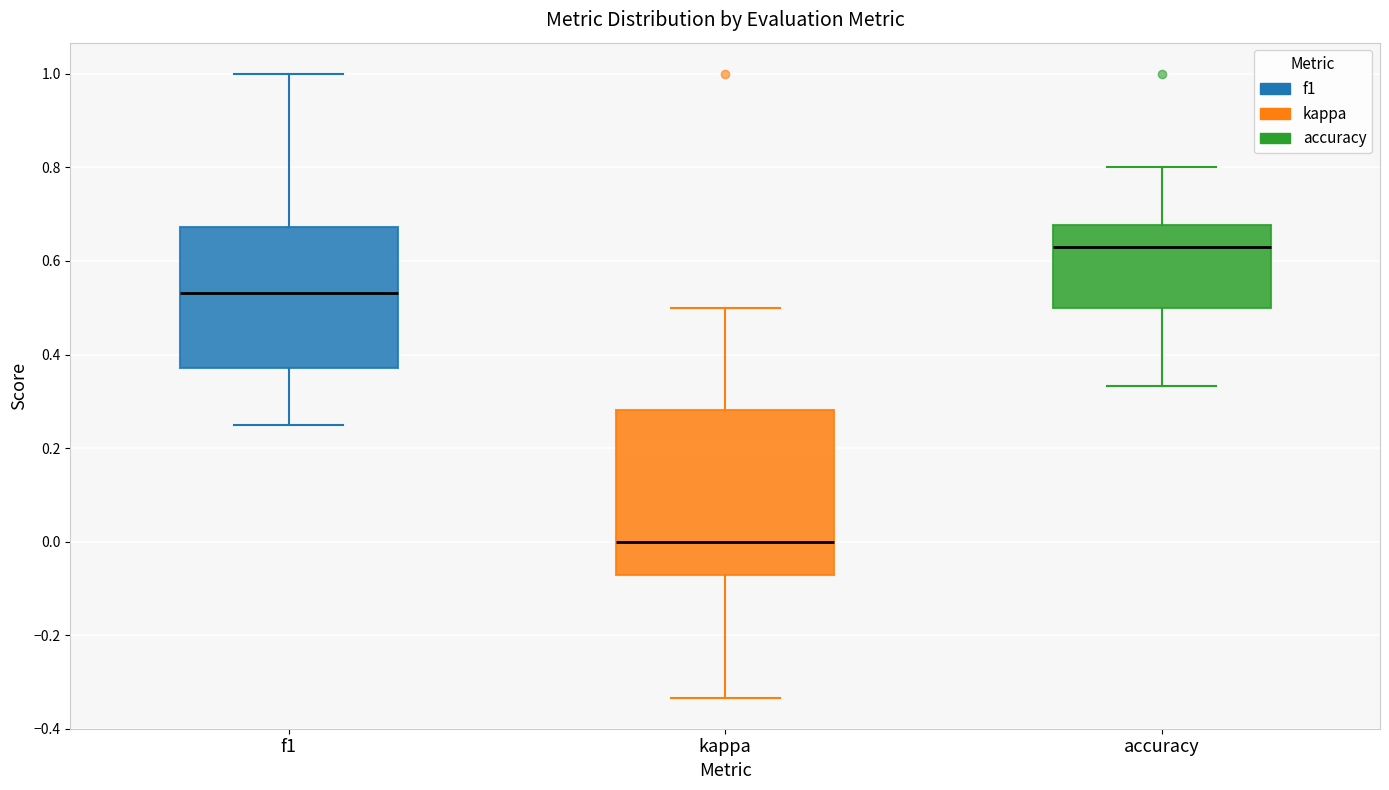

Reading left to right, read every box against the y-axis: the position of its median line, the range the box covers, and the ends of its whiskers. The values are not printed on the chart, so give them approximately, as read against the axis.

f1: median 0.54, box 0.38 to 0.68, whiskers 0.26 to 1.00
kappa: median 0.00, box -0.08 to 0.28, whiskers -0.34 to 0.50
accuracy: median 0.64, box 0.50 to 0.68, whiskers 0.34 to 0.80